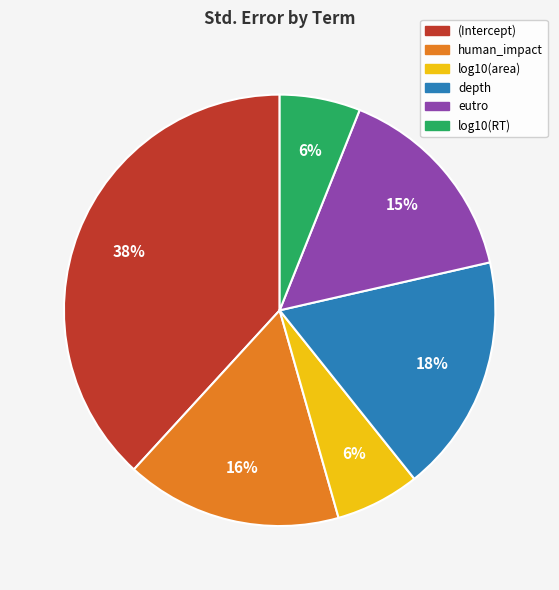

Which category has the biggest portion of the pie?

(Intercept)